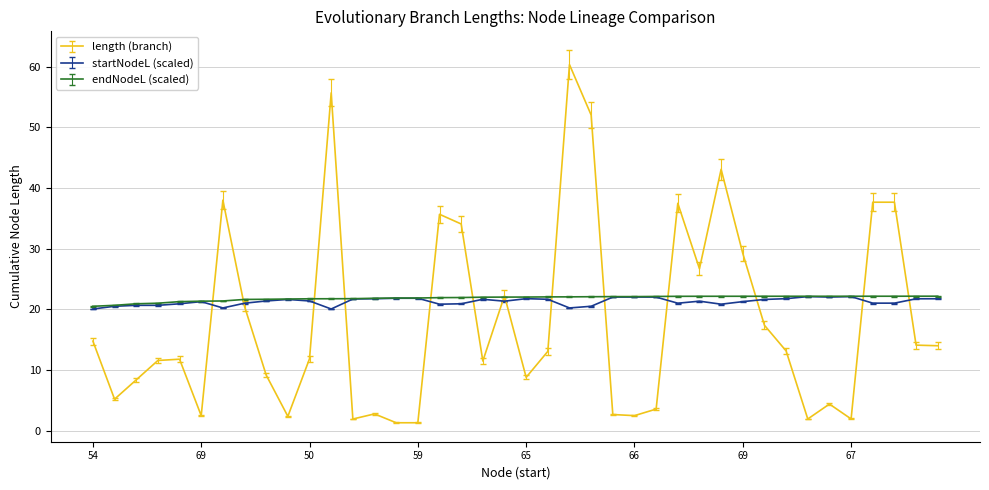

Which series has the widest spread of values?

length (branch)